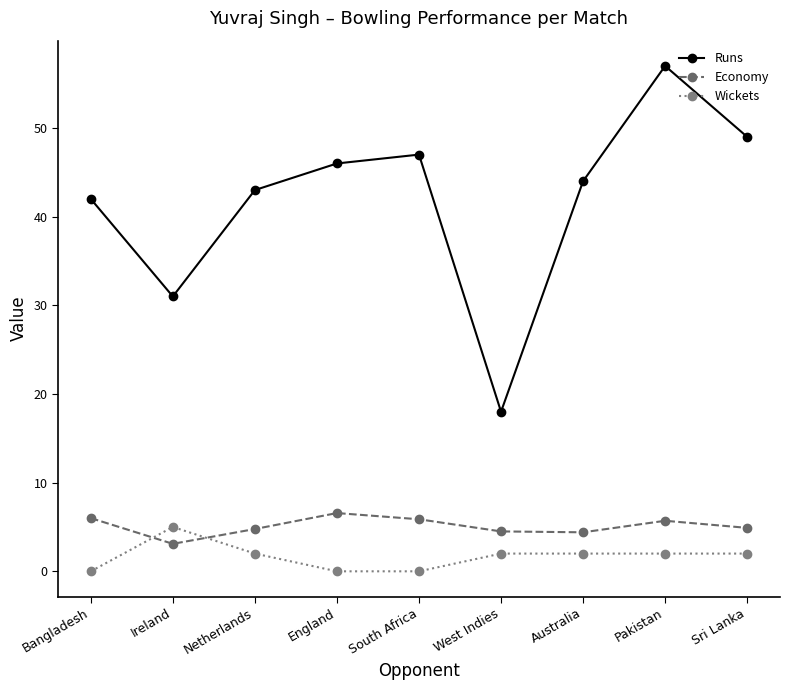

What is the label of the 9th point from the left?

Sri Lanka